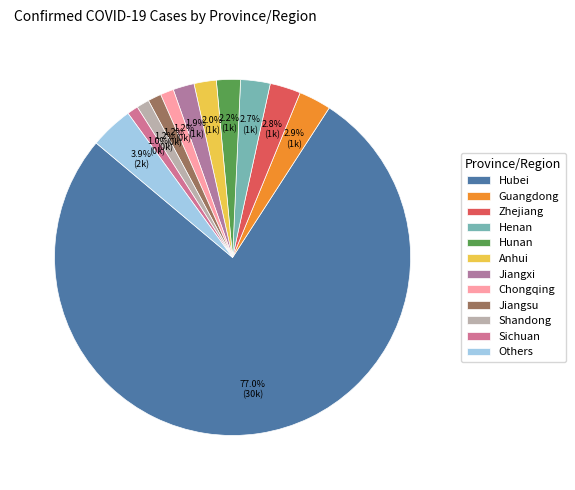

Which slice represents more than half of the pie?

Hubei